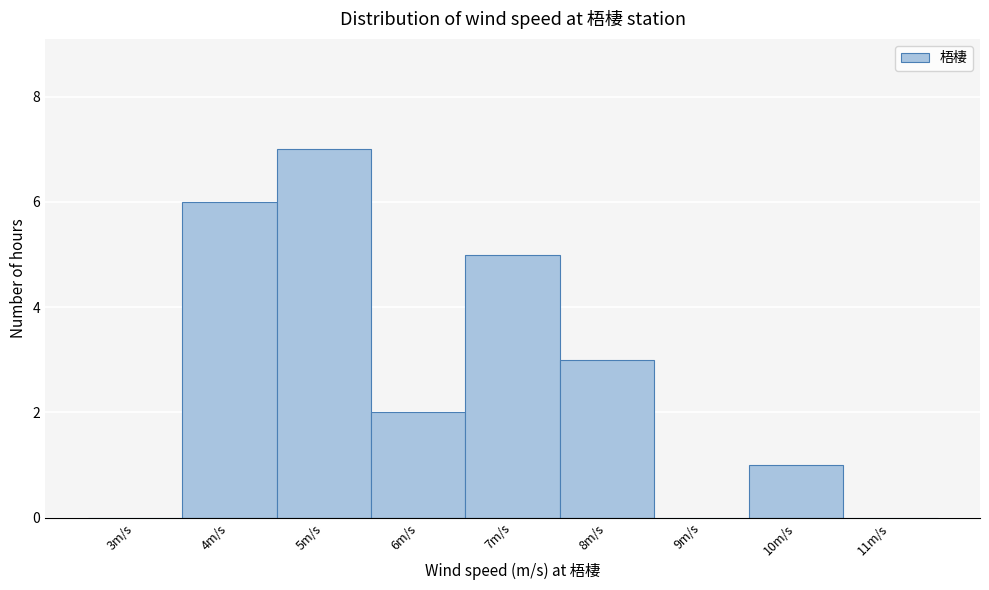

Which range on the x-axis has the tallest bar?

4.5 to 5.5